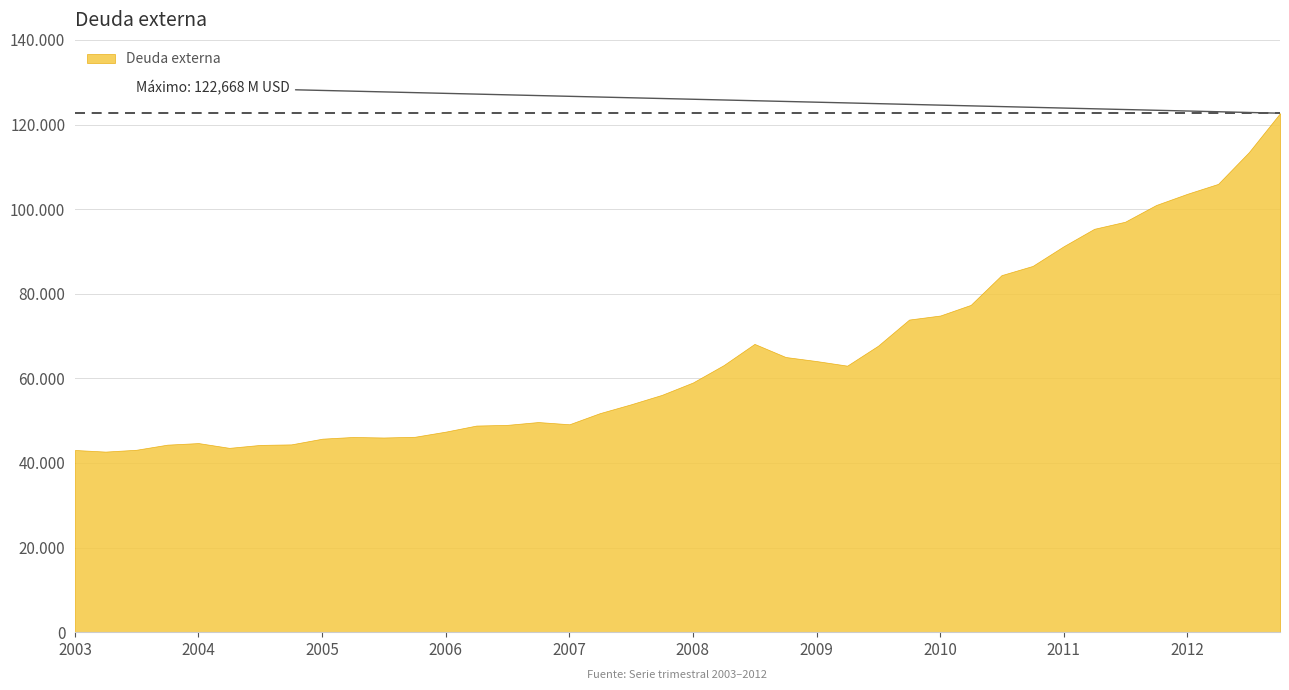

How many lines are shown in the chart?

1